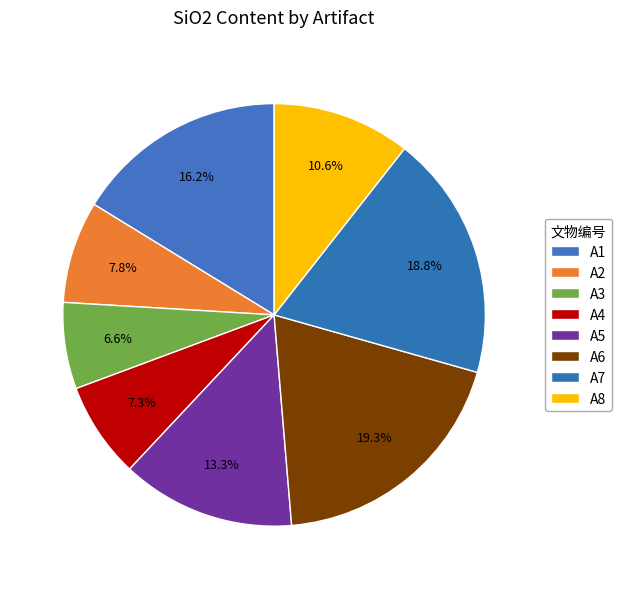

Rank the categories by value from highest to lowest.

A6, A7, A1, A5, A8, A2, A4, A3